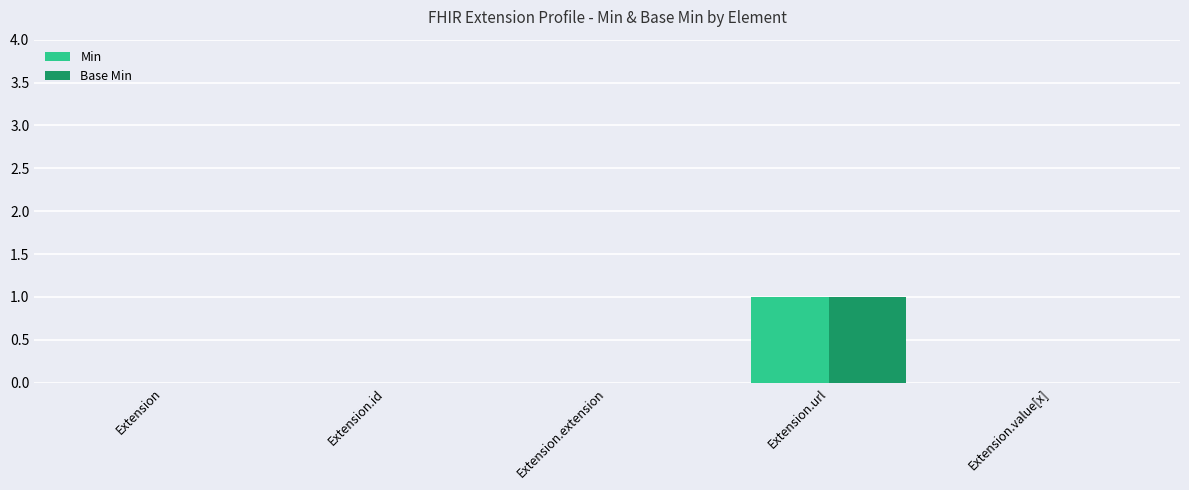

The Base Min series shows 0 at Extension.url. True or false?

False